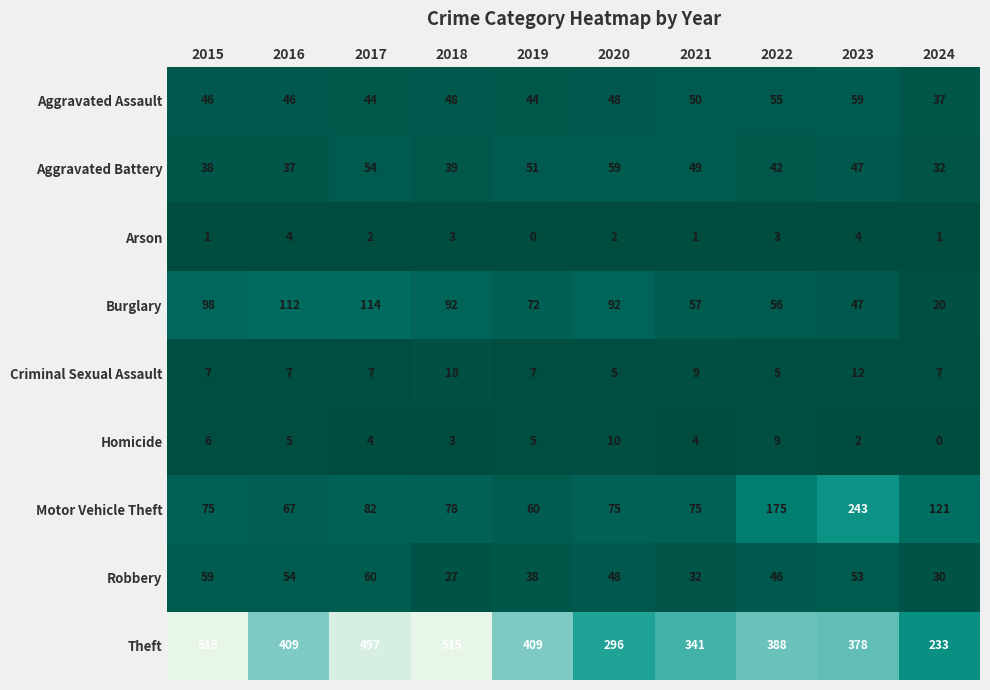

The value of Criminal Sexual Assault at 2021 is 15. True or false?

False